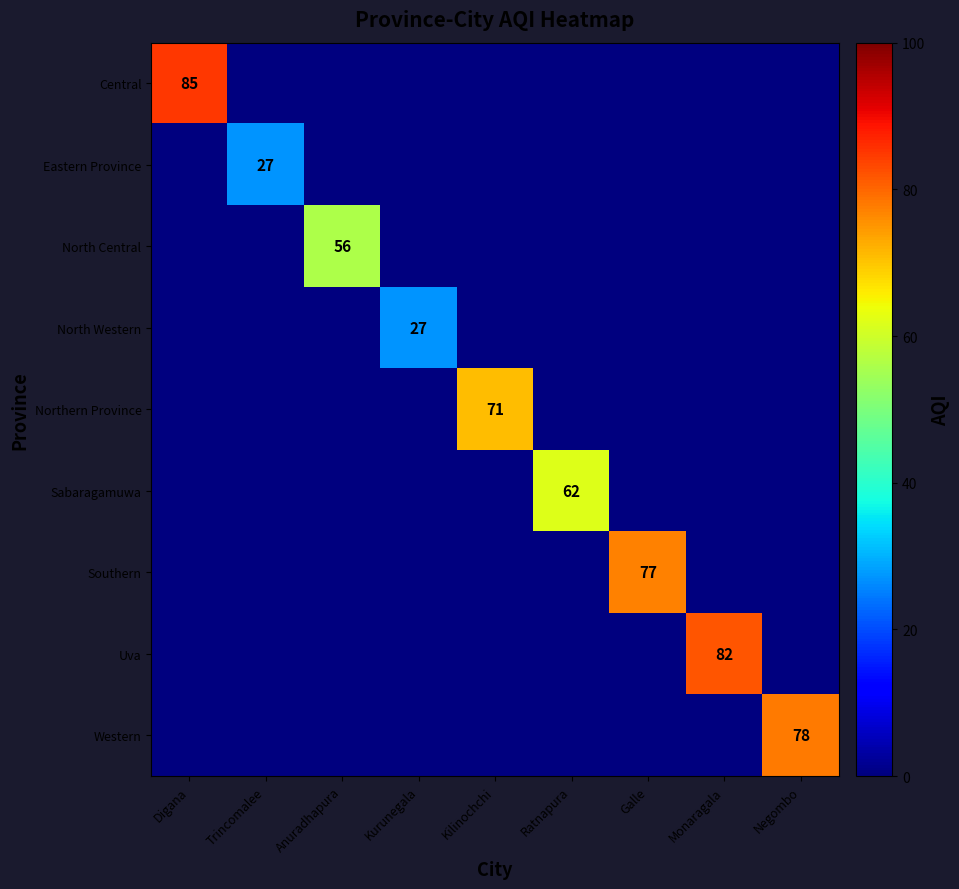

At which label does Eastern Province reach its minimum?

Digana